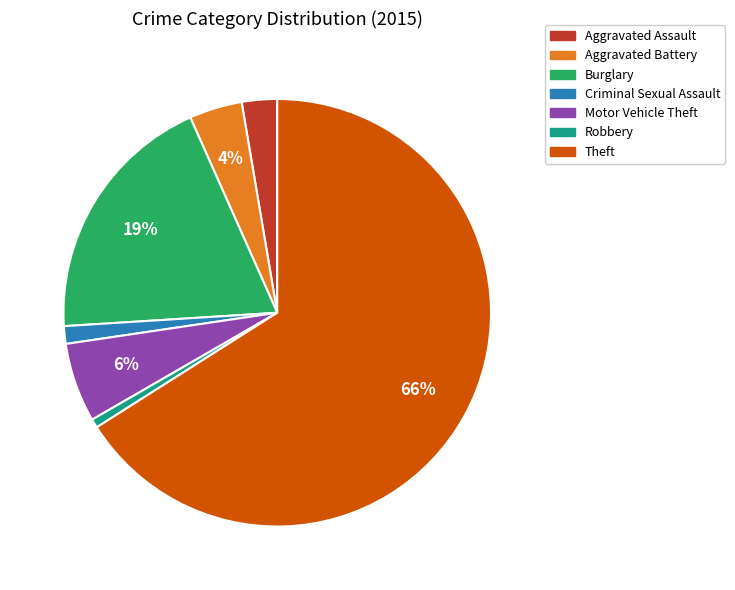

Combined, do Criminal Sexual Assault and Burglary account for over 50%?

No